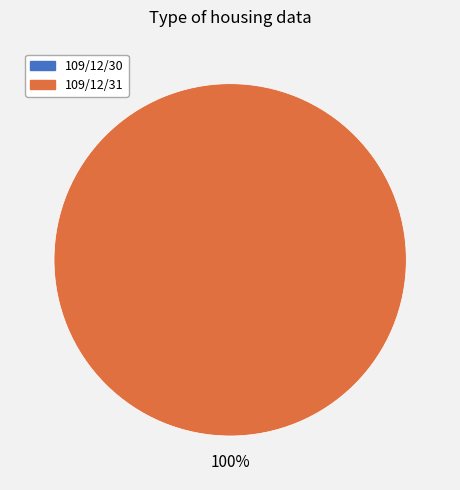

Which category has the biggest portion of the pie?

109/12/31